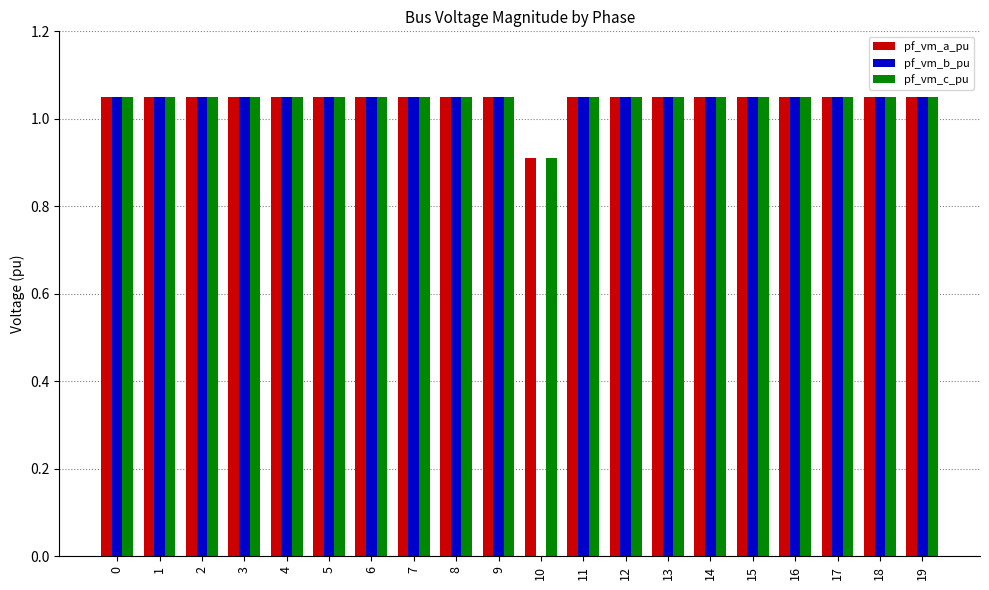

What is the total value across all series at 5?

3.1